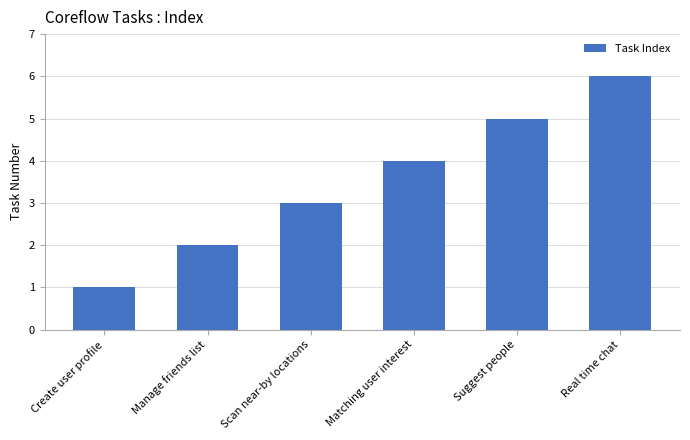

Reading left to right, list all the values displayed in this chart.

Create user profile=1	Manage friends list=2	Scan near-by locations=3	Matching user interest=4	Suggest people=5	Real time chat=6